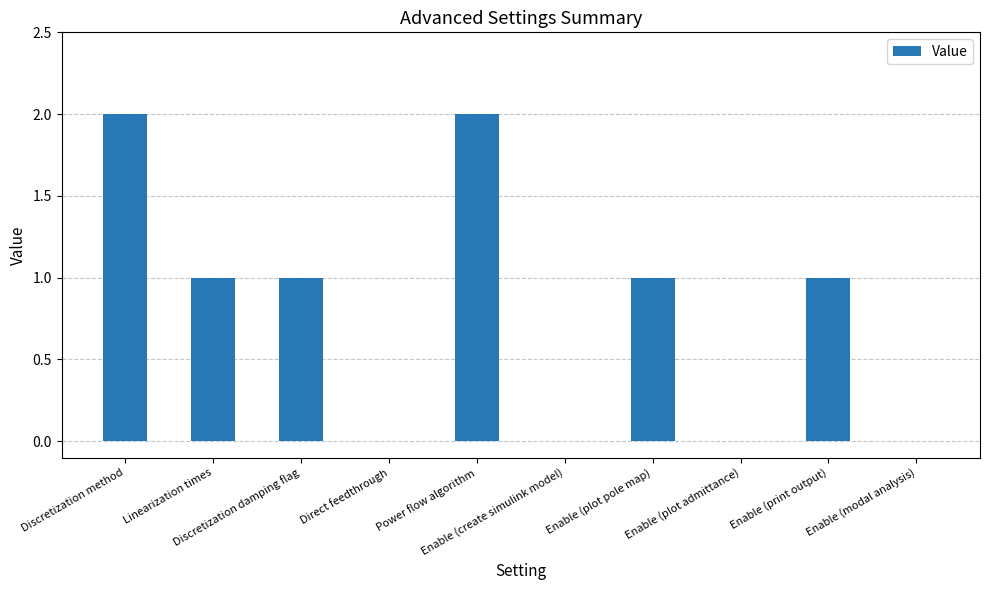

What is the sum of all values?

8